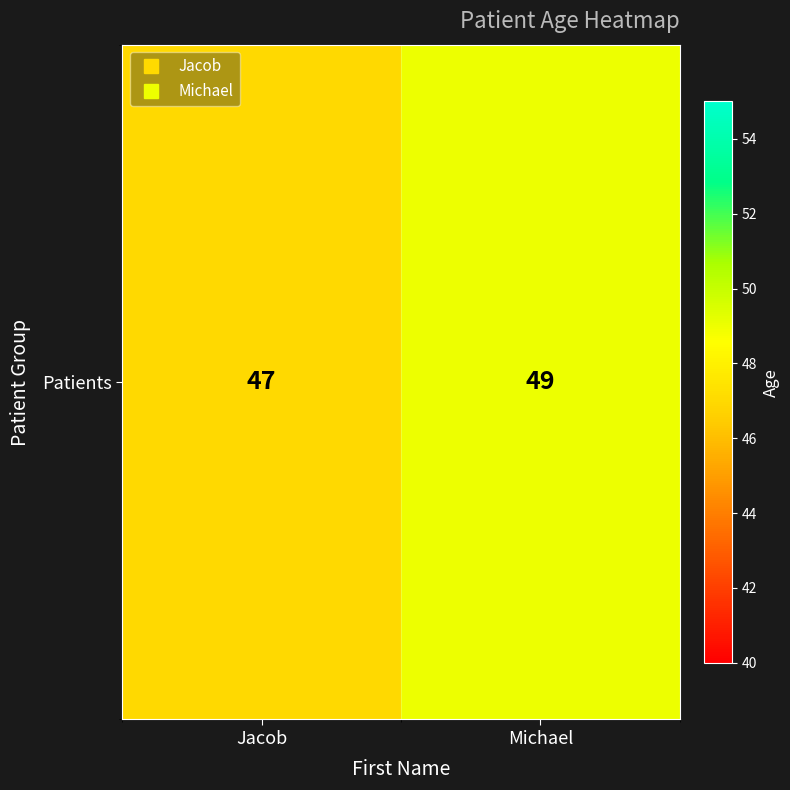

What is the greatest value displayed?

49